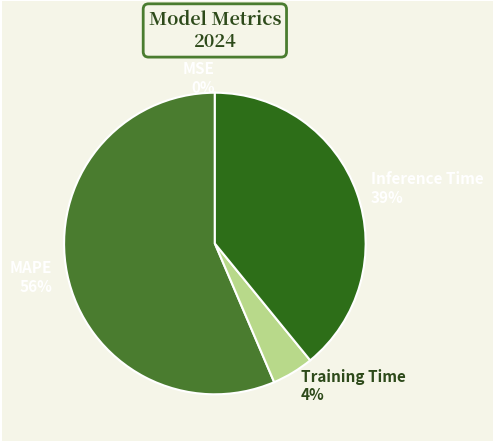

Does Inference Time 39% represent more than half of the total?

No